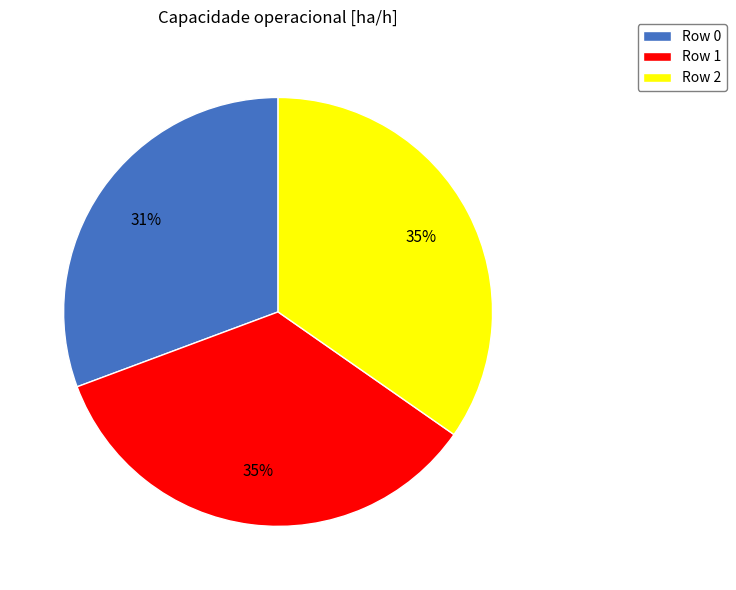

What is the smallest slice in the pie chart?

Row 0